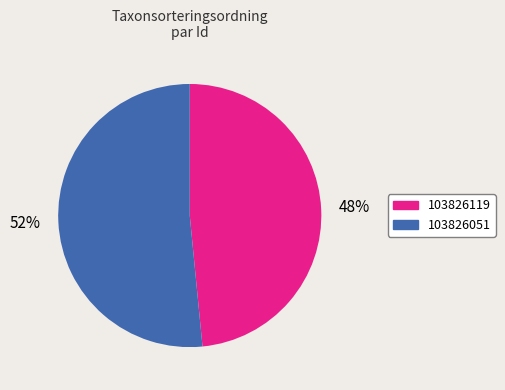

Does 103826051 represent more than half of the total?

Yes